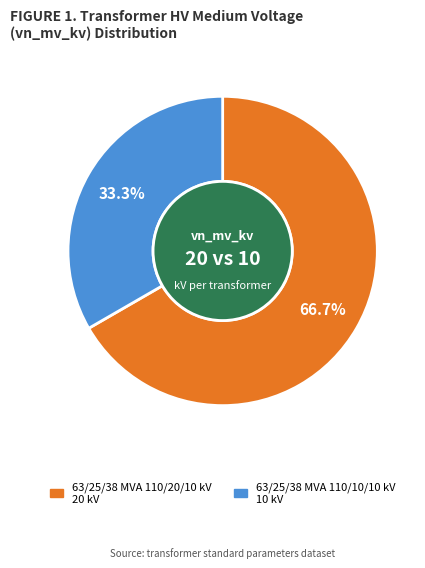

What is the largest slice in the pie chart?

63/25/38 MVA 110/20/10 kV